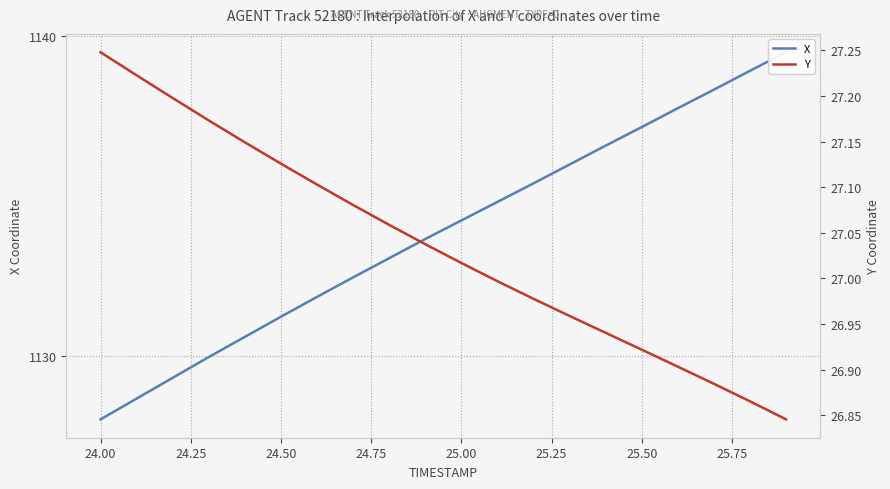

Does the chart display data point markers on the line(s)?

No